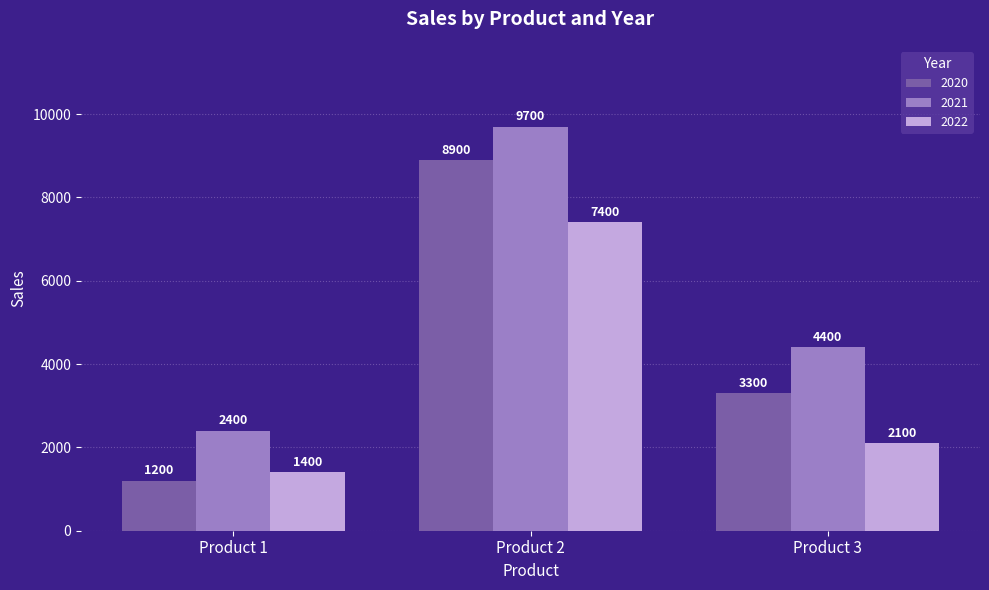

Which series changed the most between Product 2 and Product 3?

2020